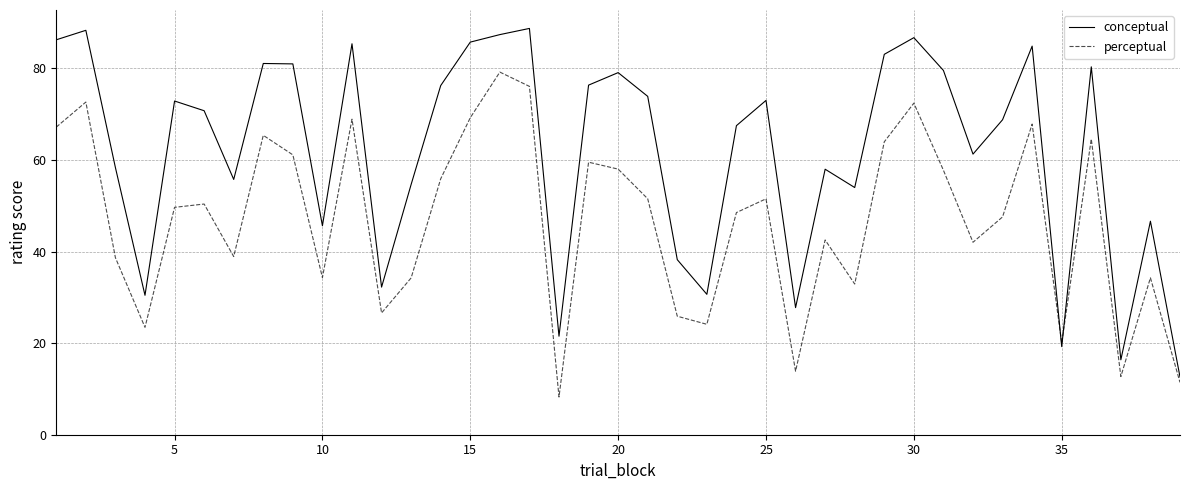

What is the difference between the maximum and minimum values in the perceptual series?

71.0